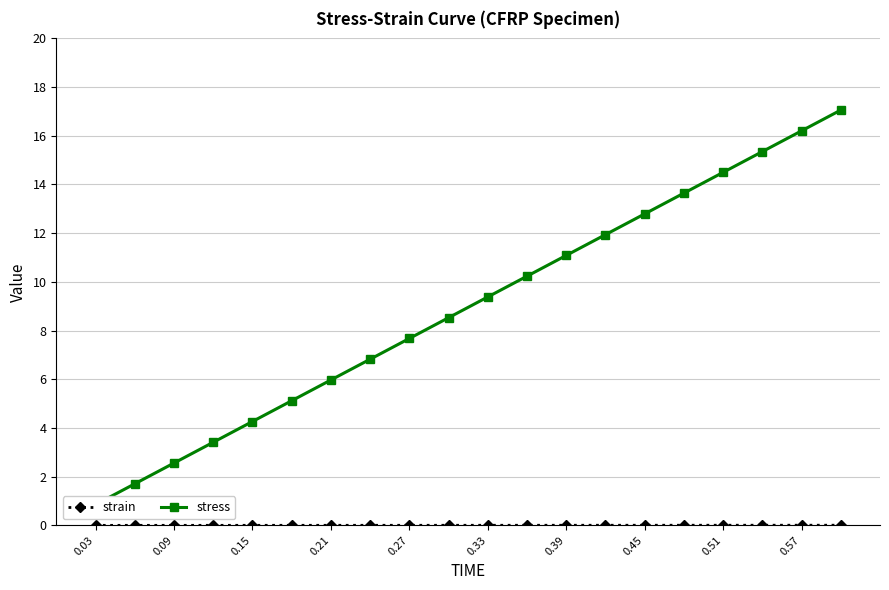

Which series has the largest total across all categories?

stress